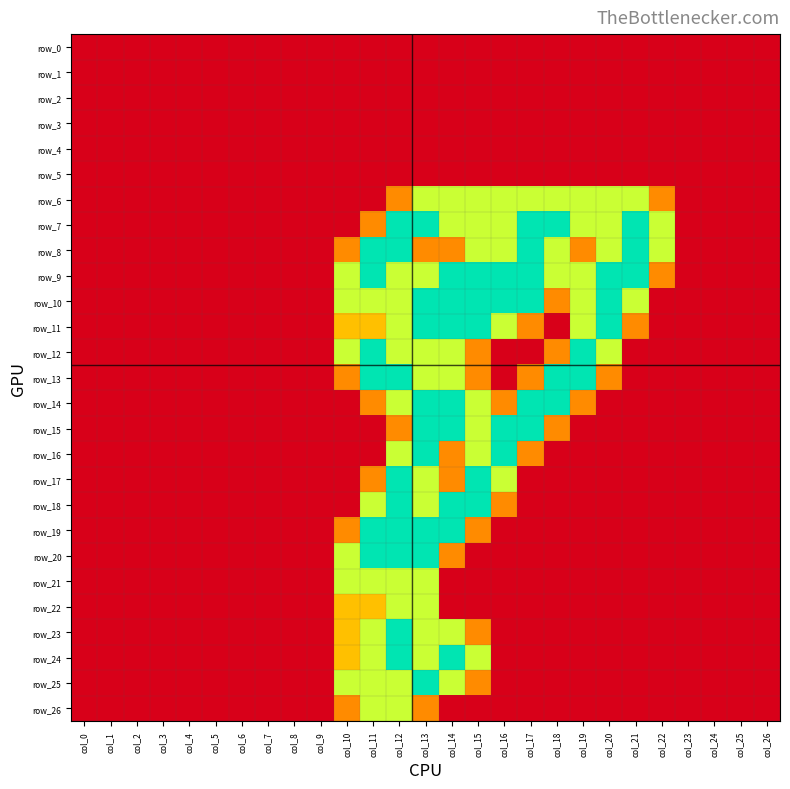

Which series has the largest total across all categories?

row_9